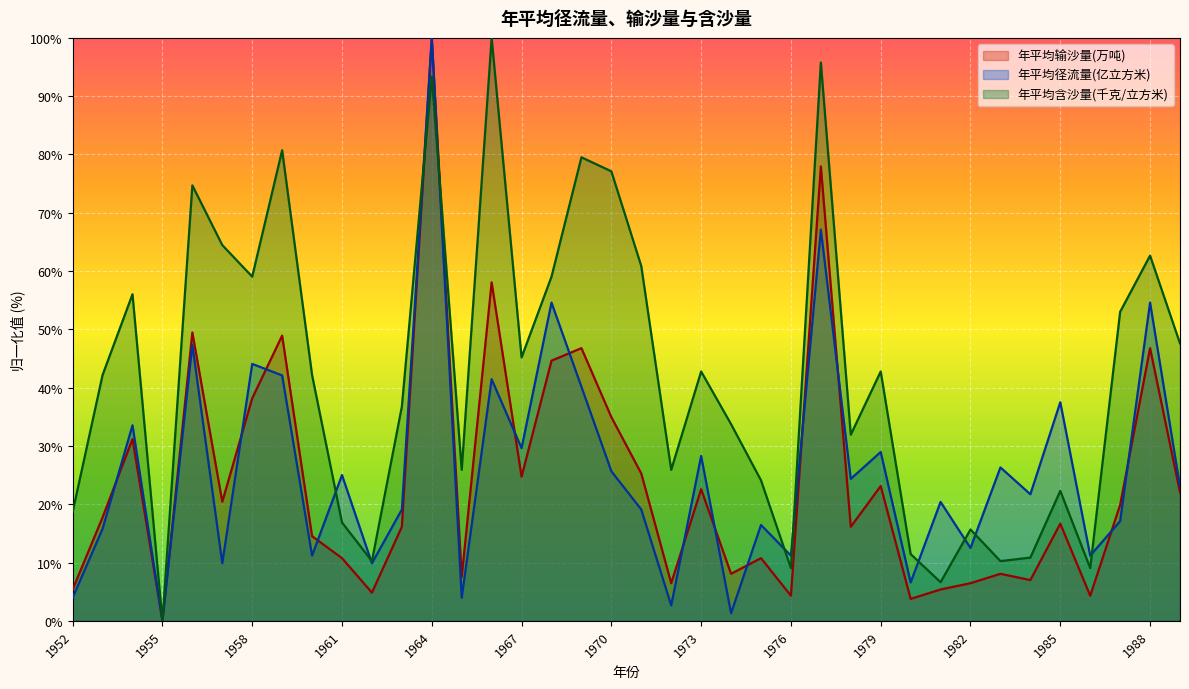

Count the number of categories in the chart.

38